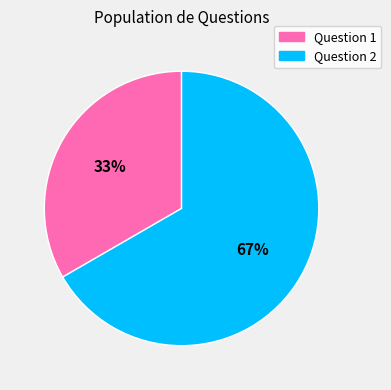

What percentage is the Question 2 slice, to the nearest percent?

67%